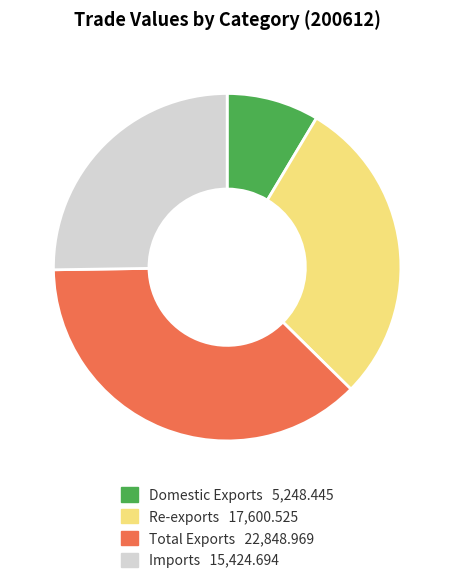

Which has a higher value, Domestic Exports or Total Exports?

Total Exports